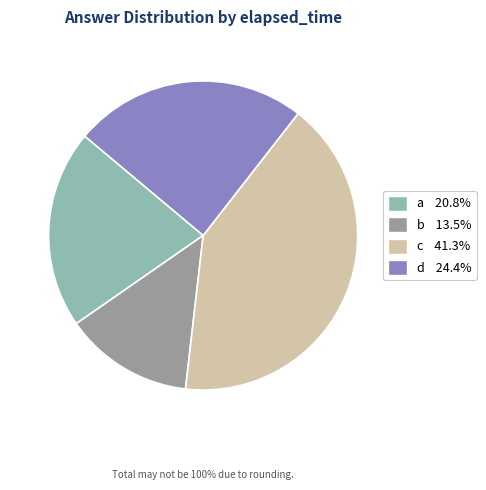

Is there a majority slice in this chart?

No